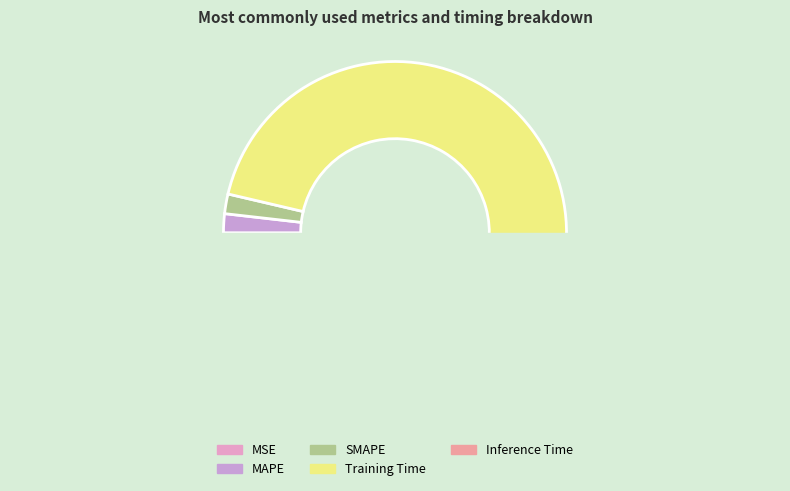

Does SMAPE account for over 50% of the chart?

No